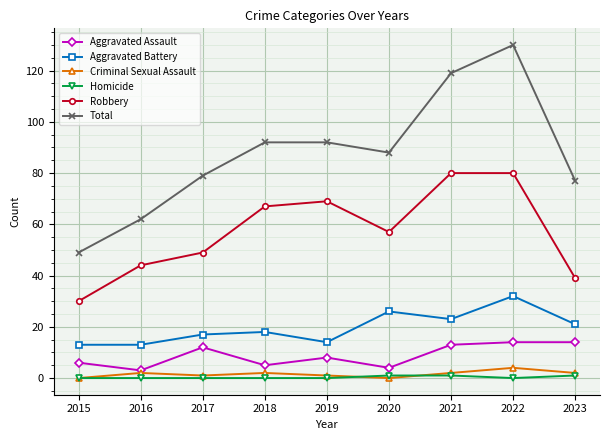

What is the sum of all Criminal Sexual Assault values?

14